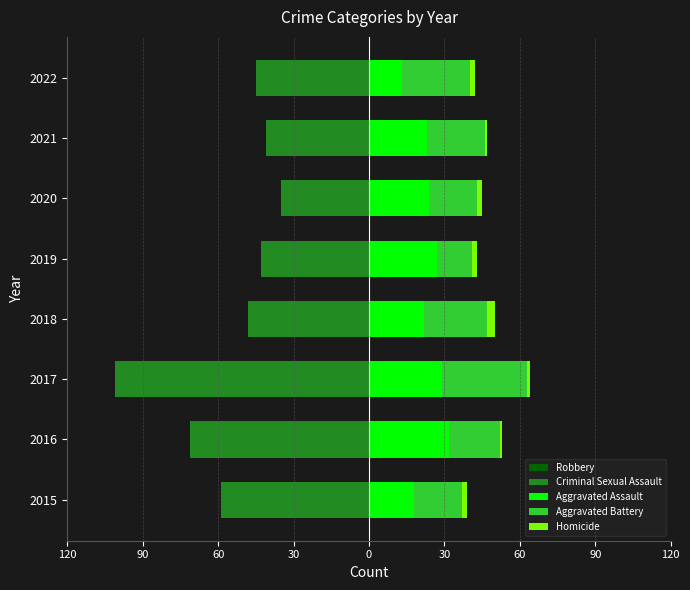

What are all the series names shown in the legend?

Robbery, Criminal Sexual Assault, Aggravated Assault, Aggravated Battery, Homicide